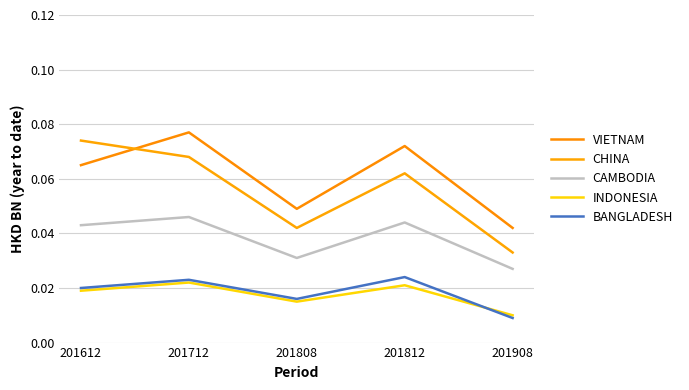

How many lines are shown in the chart?

5